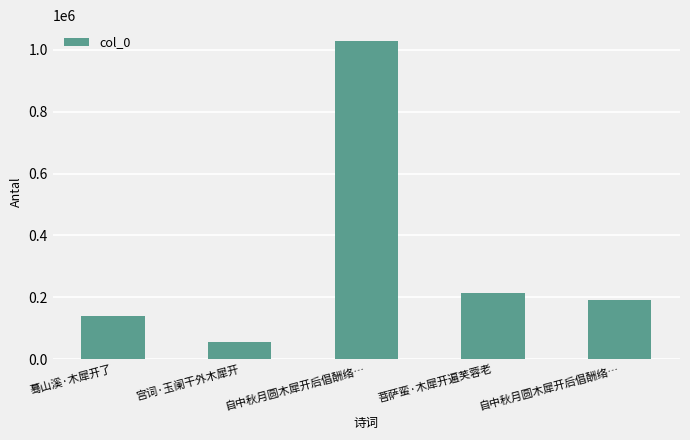

How many bars are there in total?

5